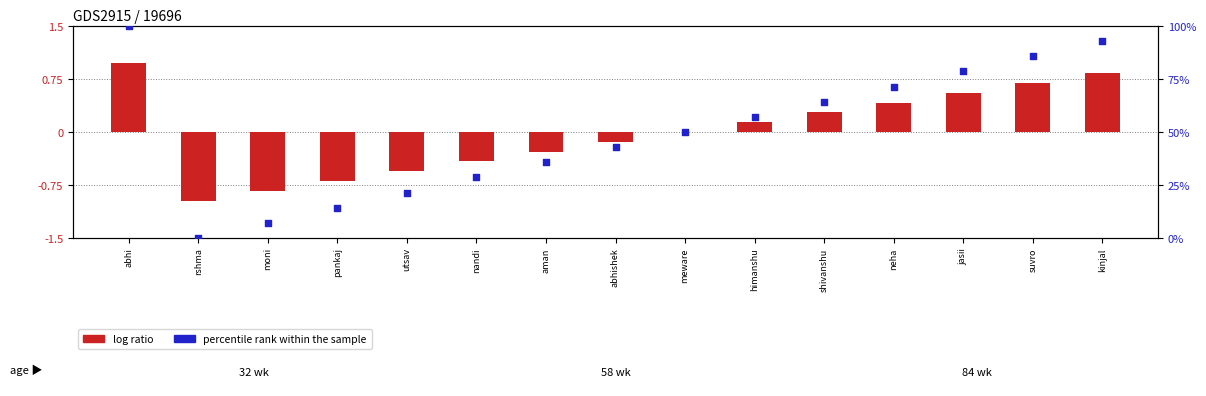

Which series reaches the minimum Y coordinate?

log ratio